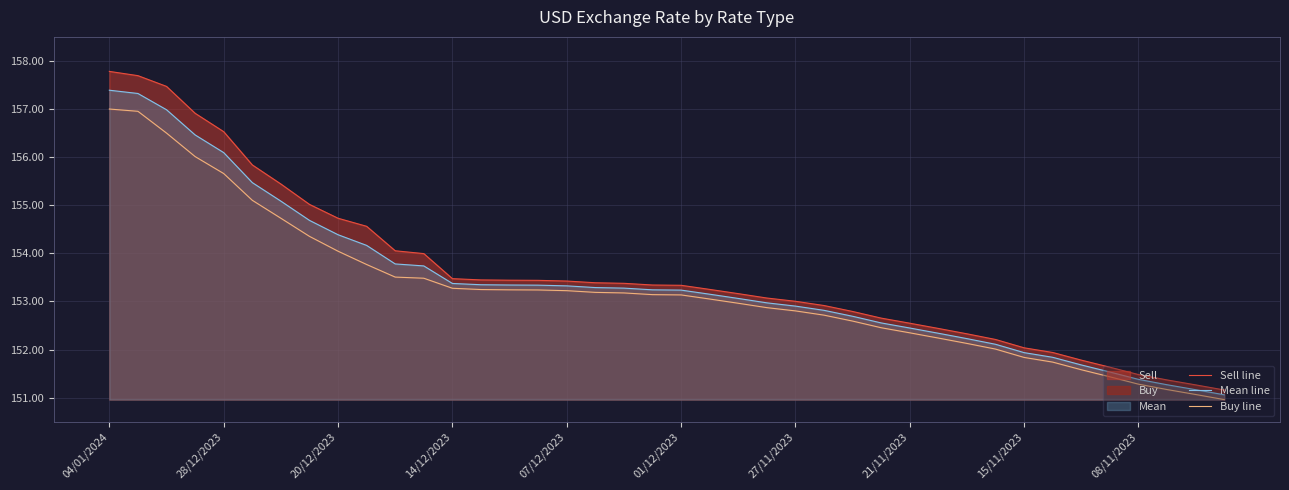

What is the minimum value shown in the chart?

151.0